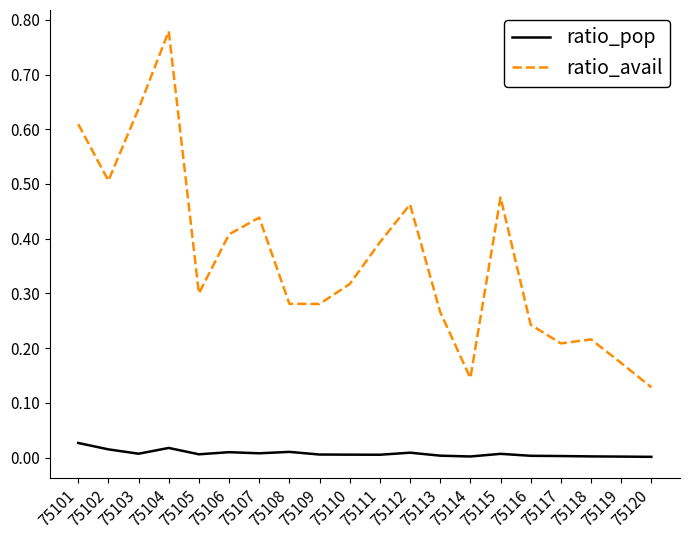

Which series changed the most between 75110 and 75117?

ratio_avail